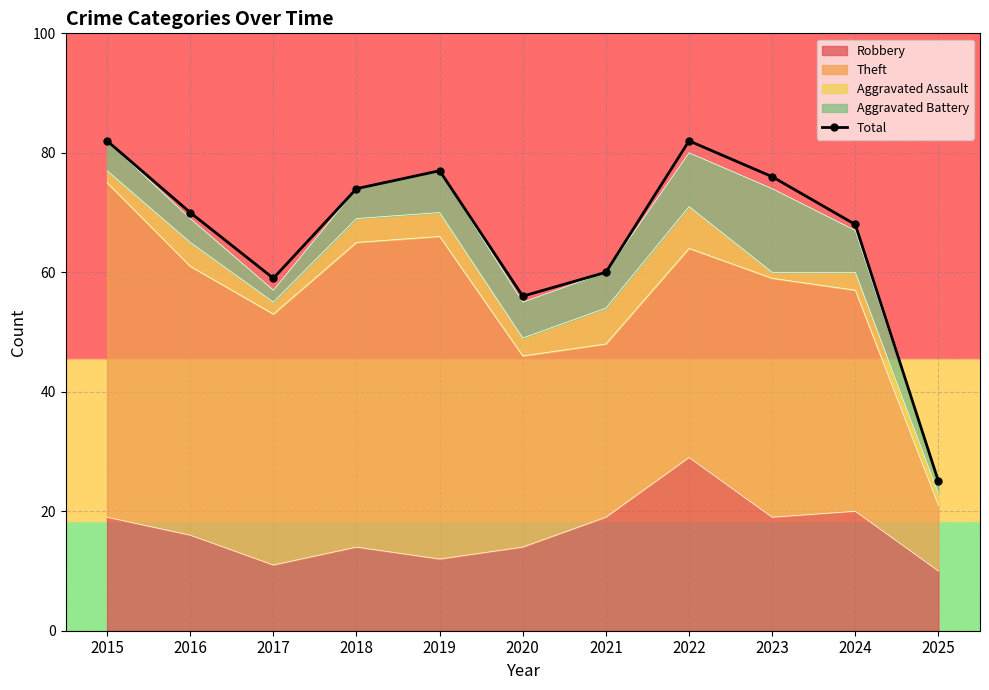

Reading left to right, extract all data points from this chart.

82	70	59	74	77	56	60	82	76	68	25